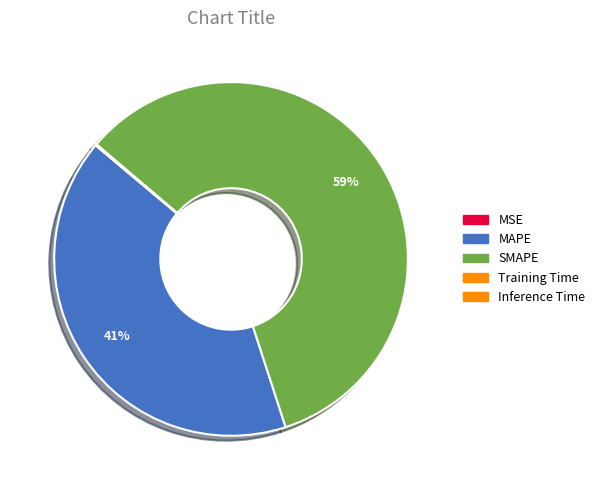

What is the change in value from SMAPE to Inference Time?

-85.9